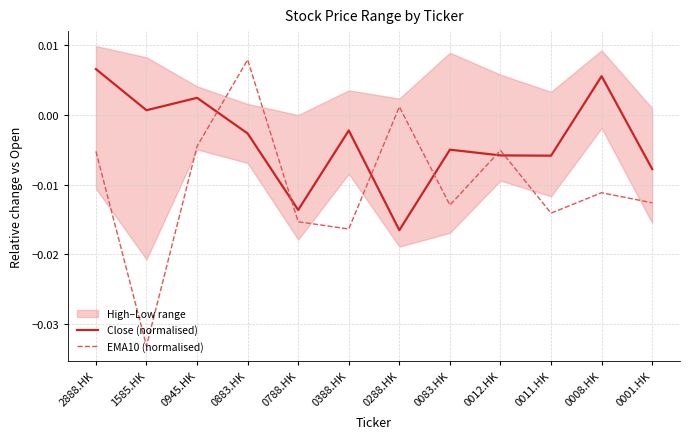

Which has a higher value, 0011.HK or 0945.HK?

0945.HK